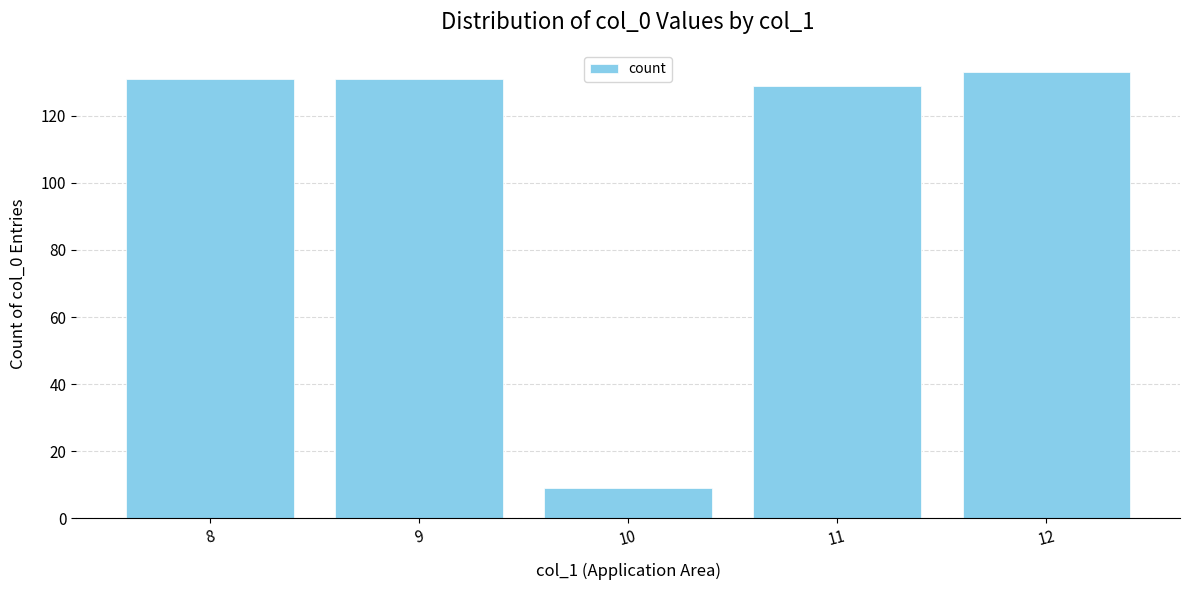

What is the average value?

107